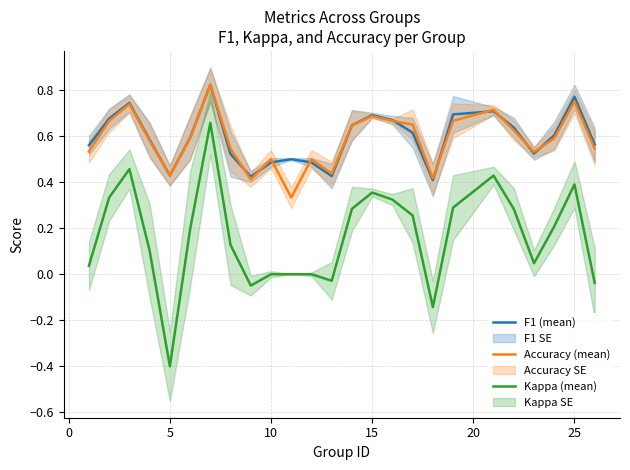

Is it true that Accuracy (mean) equals 0.2 at 5?

False